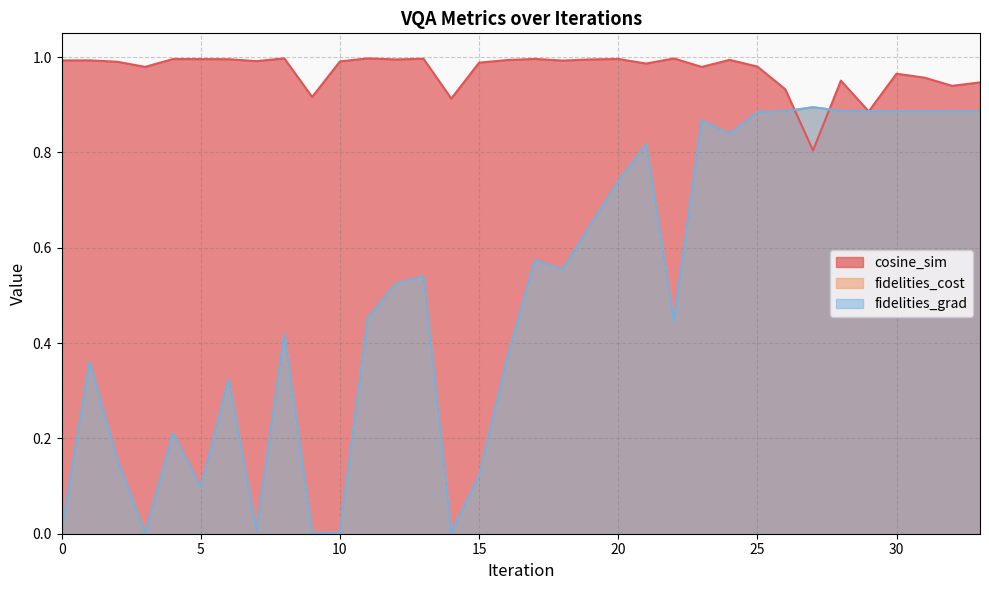

What are all the series names shown in the legend?

cosine_sim, fidelities_cost, fidelities_grad